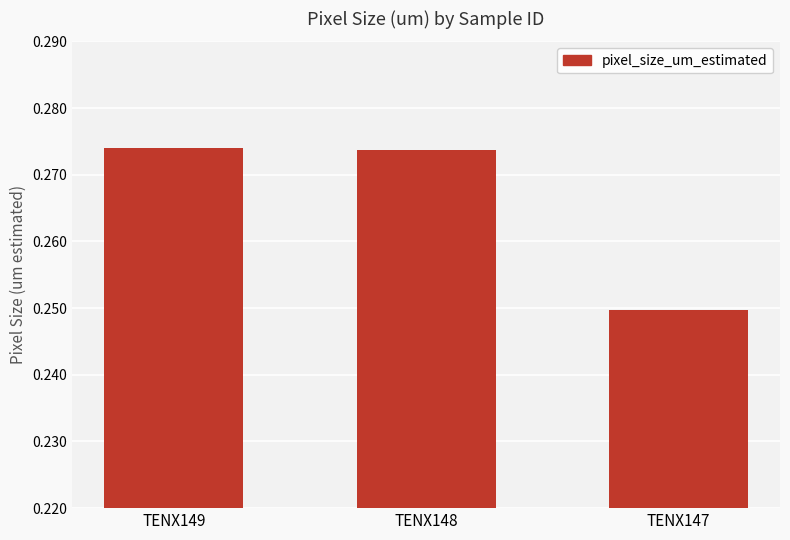

What is the sum of the values at TENX148 and TENX149?

0.5